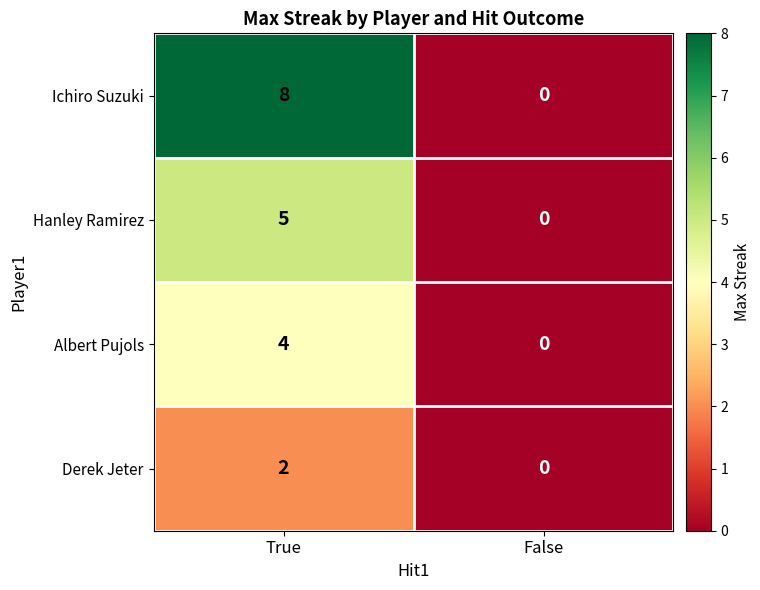

The Derek Jeter series shows -1 at False. True or false?

False